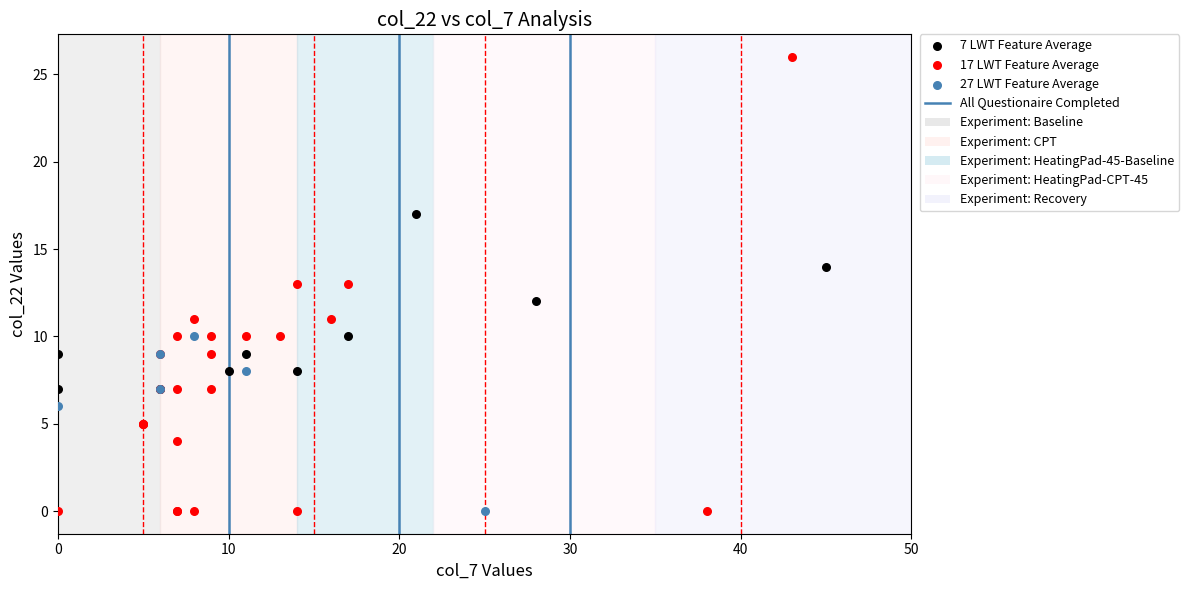

Which series has the widest spread of Y values?

17 LWT Feature Average